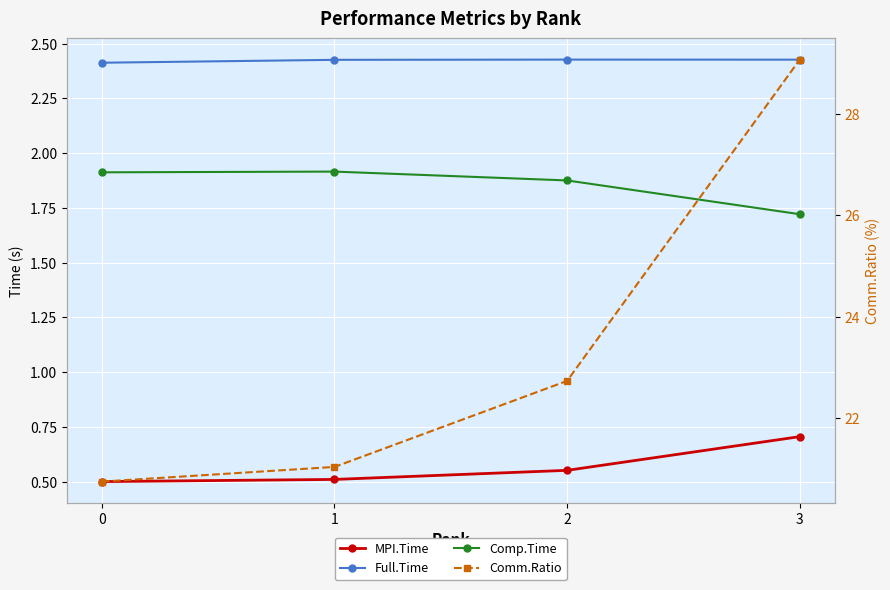

What is the difference between the highest and lowest values at 3?

28.4